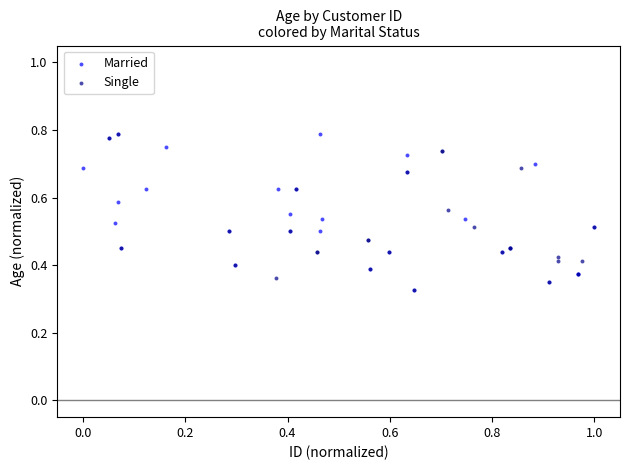

What are all the series names shown in the legend?

Married, Single